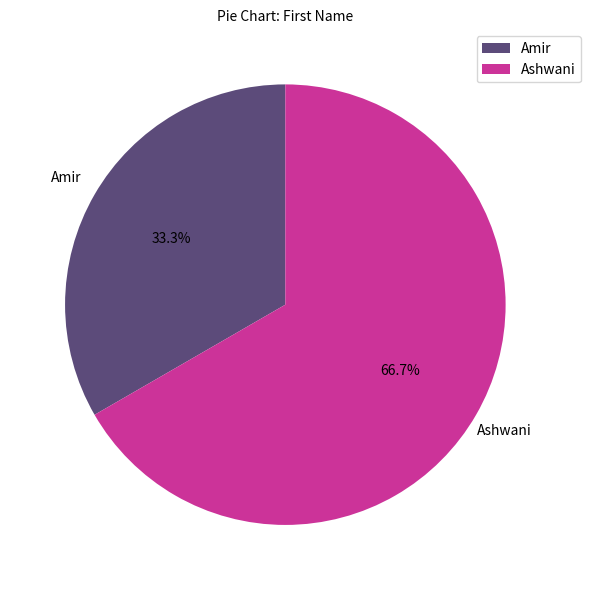

Do Ashwani and Amir together represent more than half of the pie?

Yes